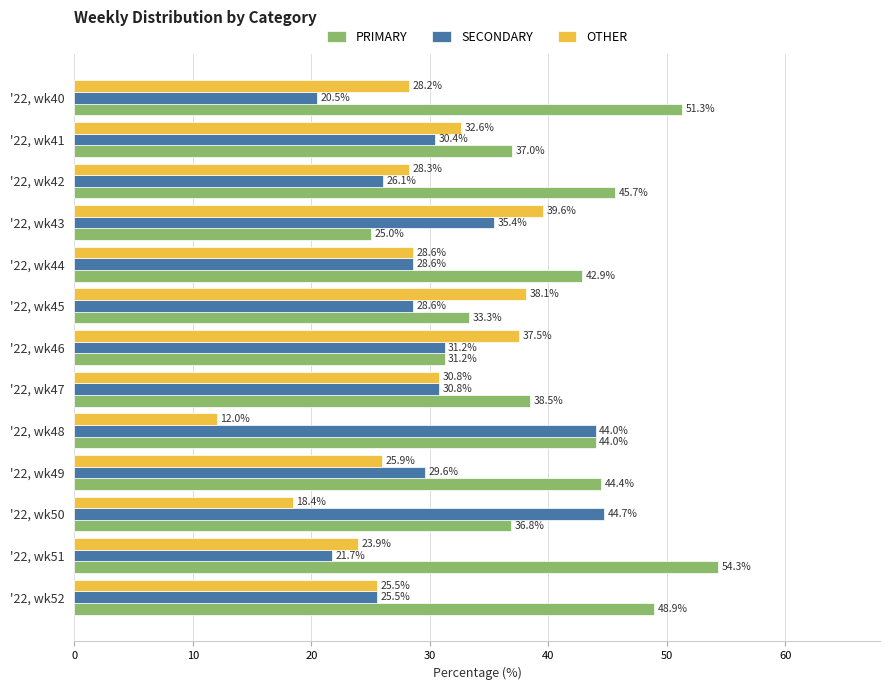

What is the difference between the second highest and second lowest values in the PRIMARY series?

20.0